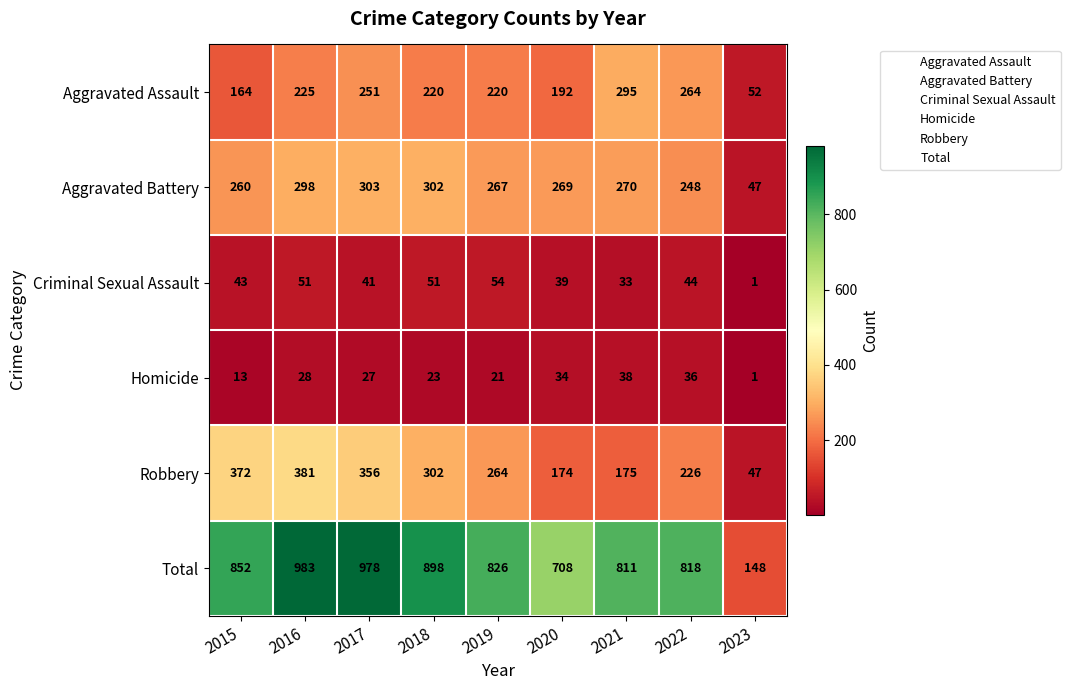

What is the maximum value shown in the chart?

983